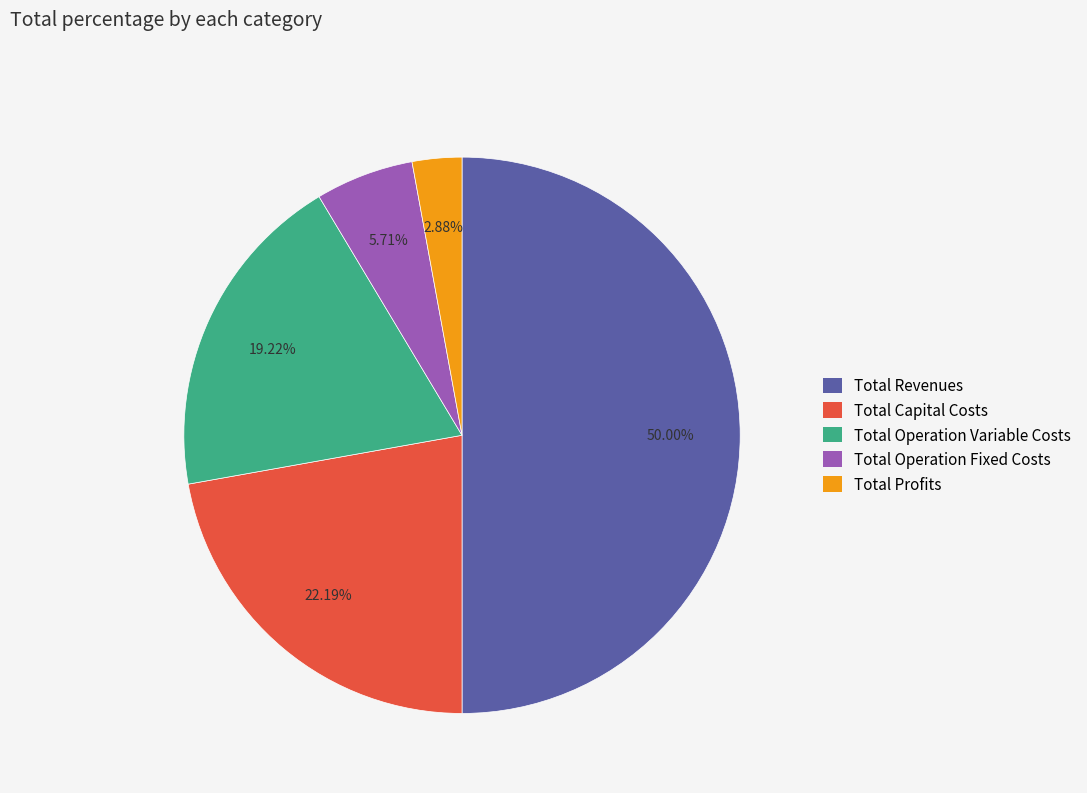

How many segments does this pie chart have?

5